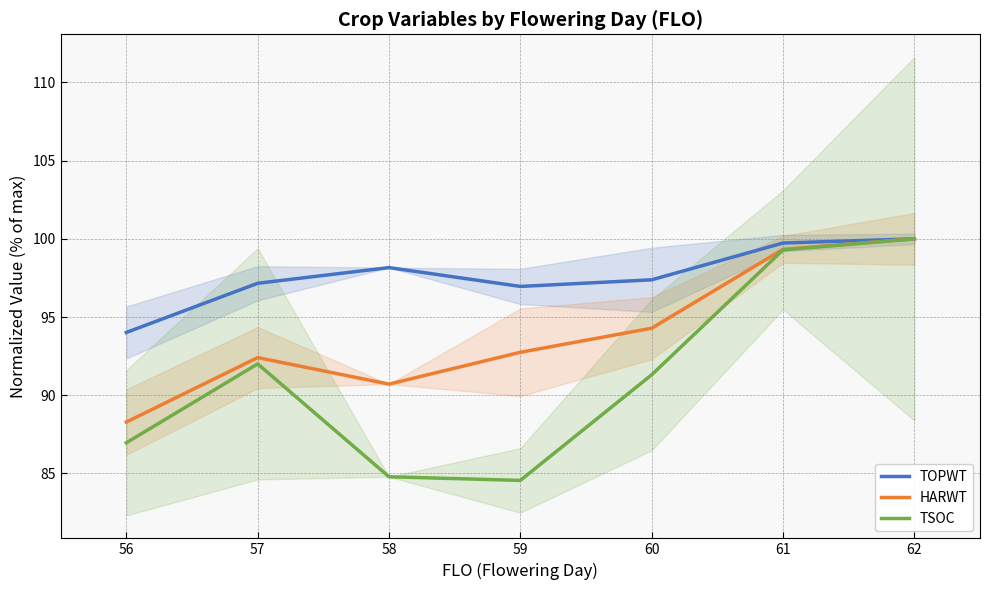

True or false: HARWT and TSOC intersect in this chart.

False